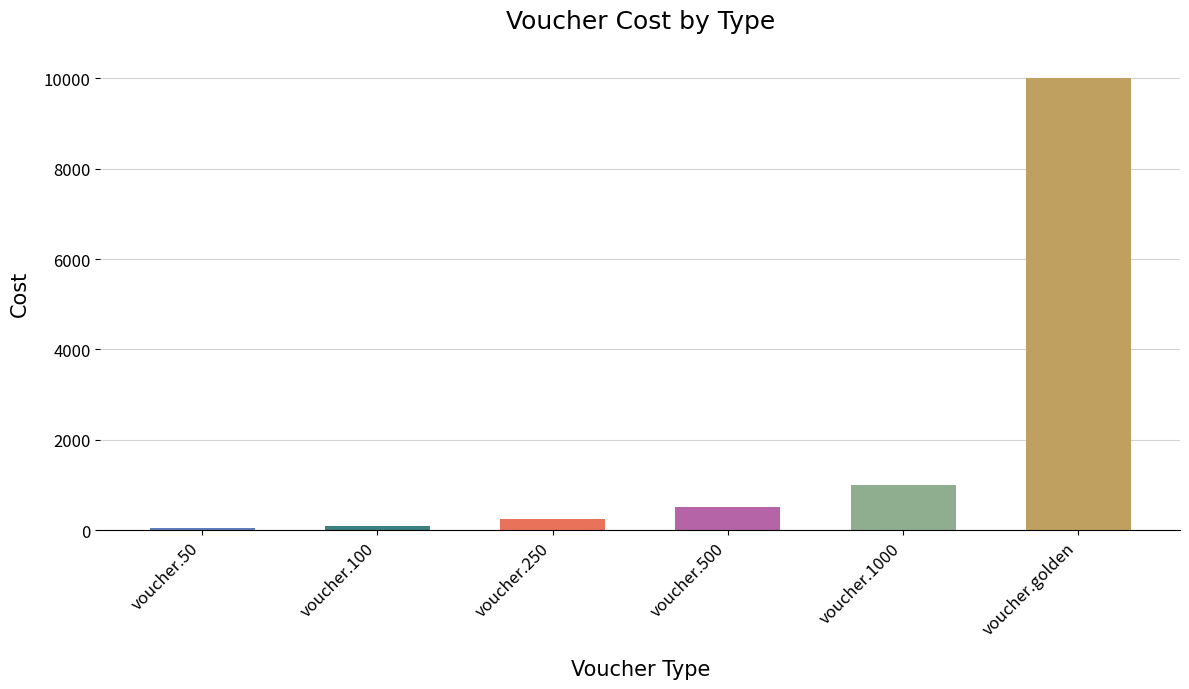

What is the sum of all values?

11900